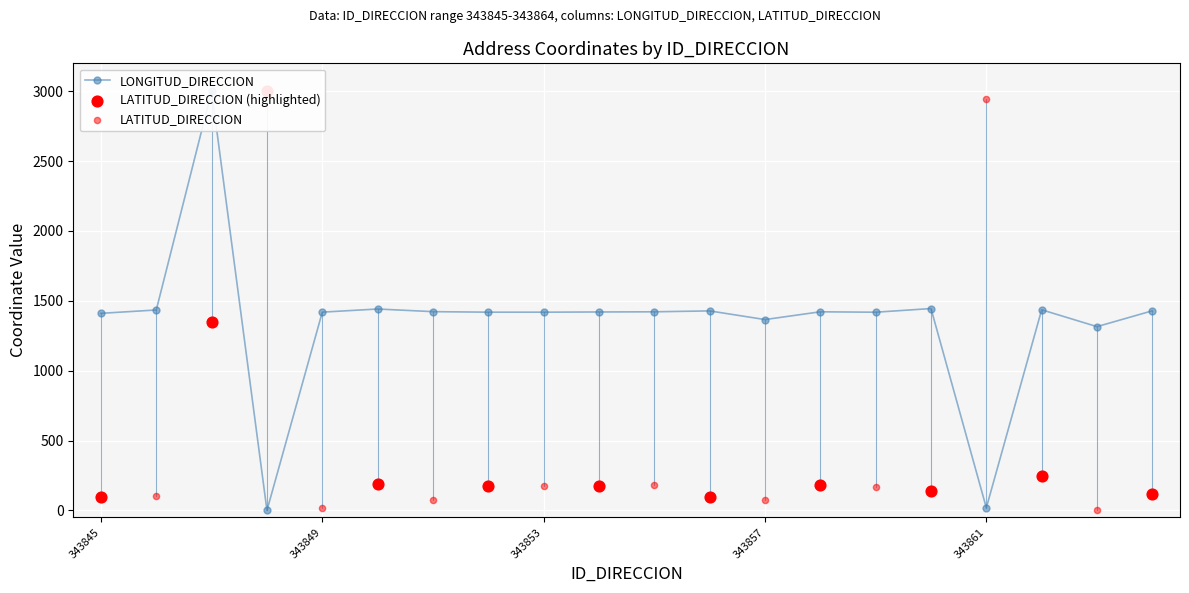

What is the total value across all series at 343860?

1585.1